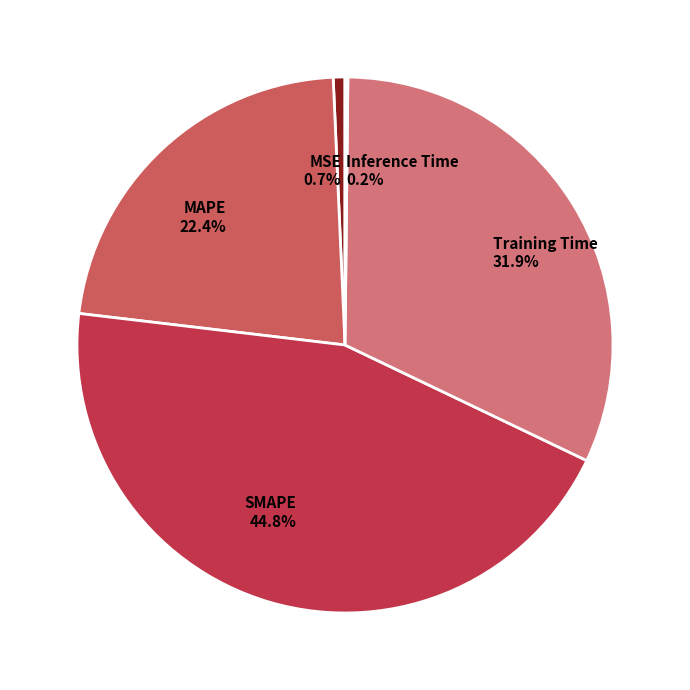

To the nearest percent, what percentage of the pie is Training Time?

32%